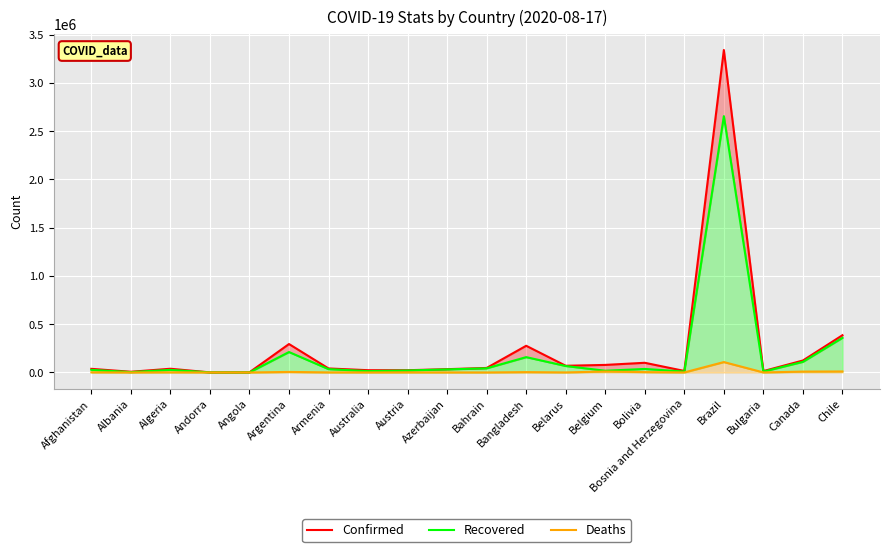

Is it true that Deaths equals 4058 at Bolivia?

True